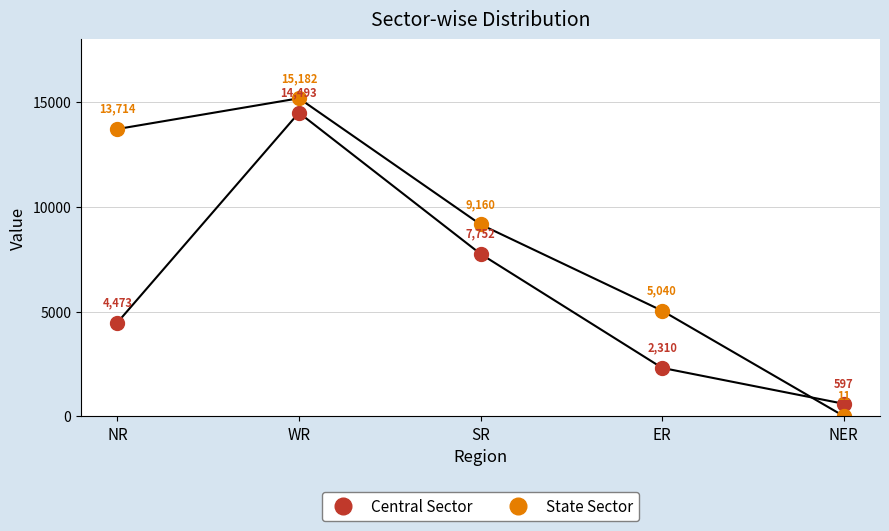

The Central Sector series shows 2310 at ER. True or false?

True